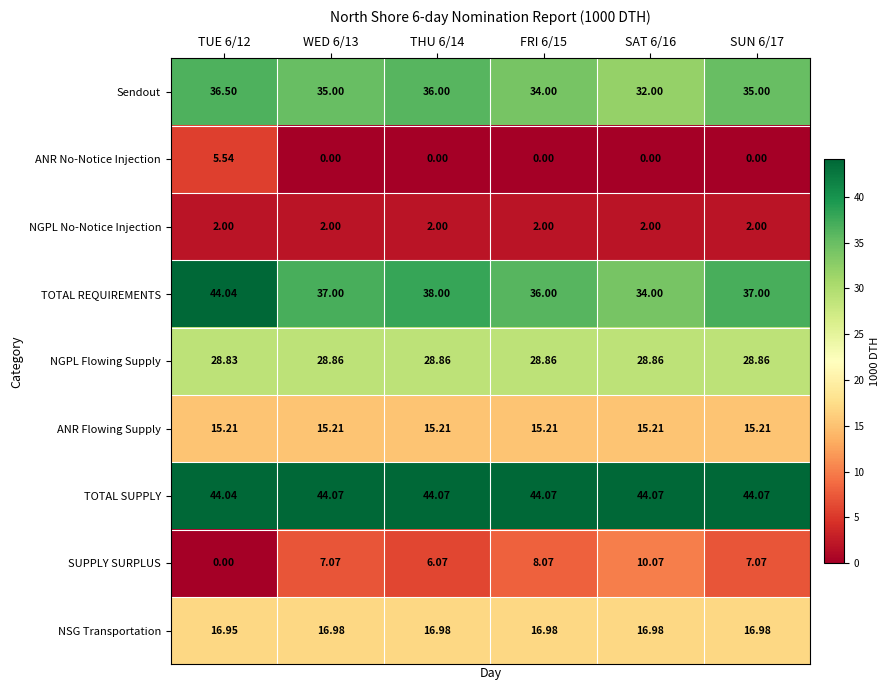

At WED 6/13, list the series in order from largest to smallest.

TOTAL SUPPLY, TOTAL REQUIREMENTS, Sendout, NGPL Flowing Supply, NSG Transportation, ANR Flowing Supply, SUPPLY SURPLUS, NGPL No-Notice Injection, ANR No-Notice Injection